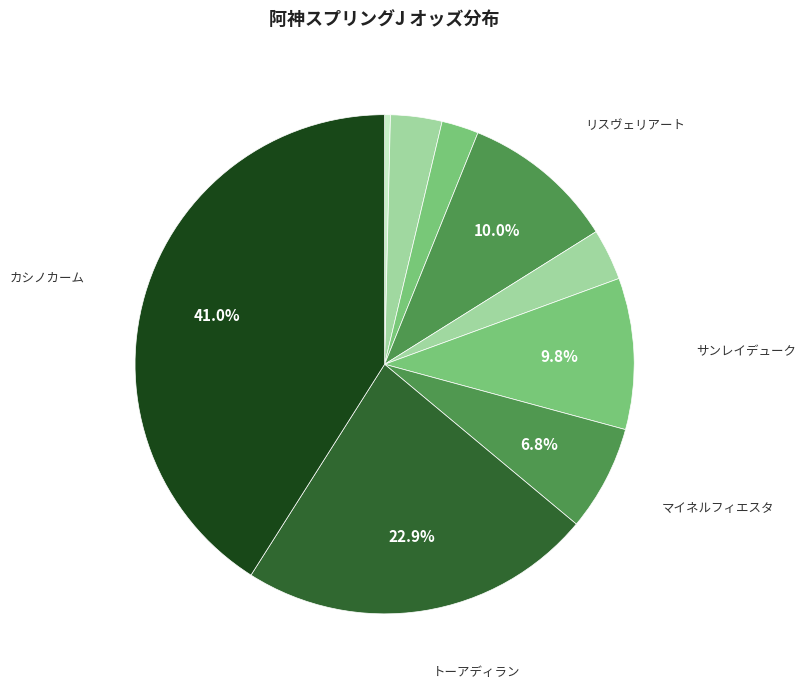

How many slices are in this pie chart?

9